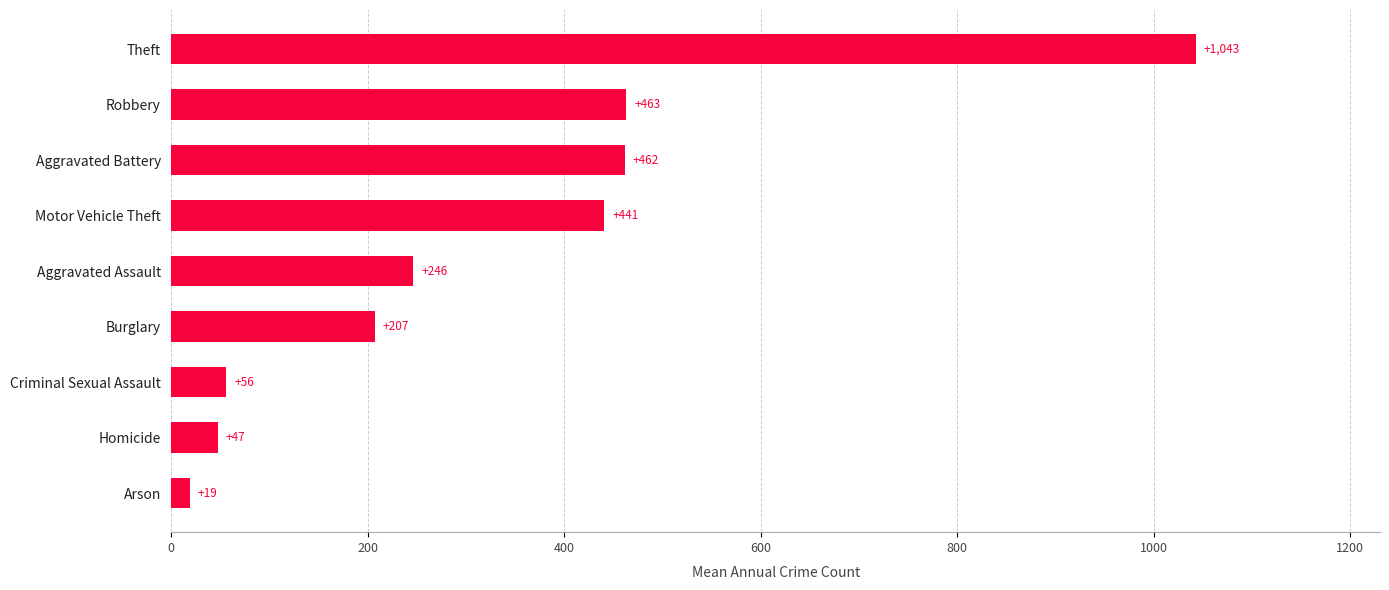

At which label is the value closest to 530?

Robbery